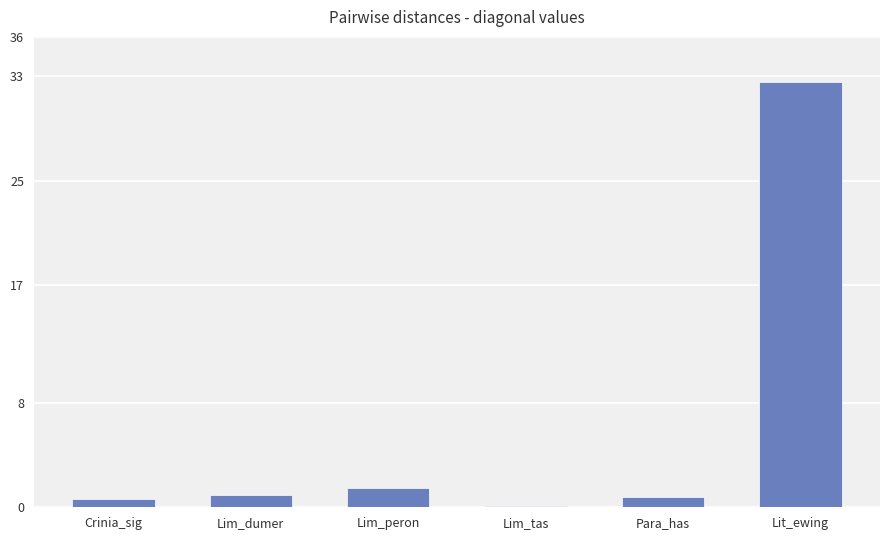

What is the sum of all values?

36.6